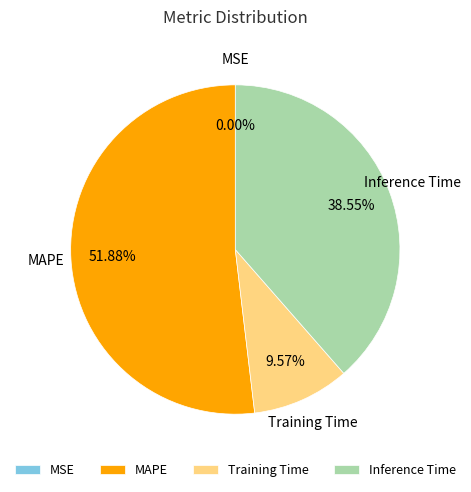

Which slice represents more than half of the pie?

MAPE